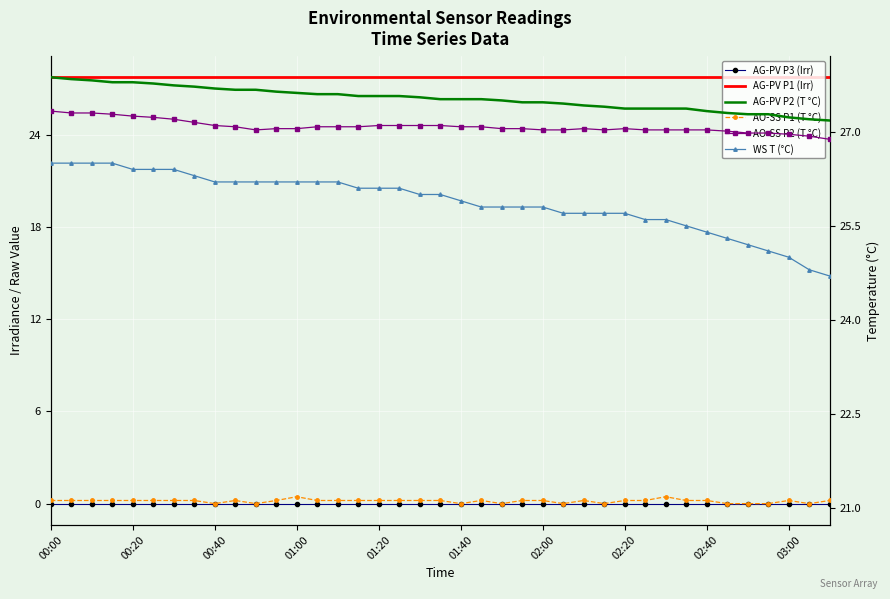

What is the difference between the maximum and minimum values in the AO-SS P1 (T °C) series?

0.1